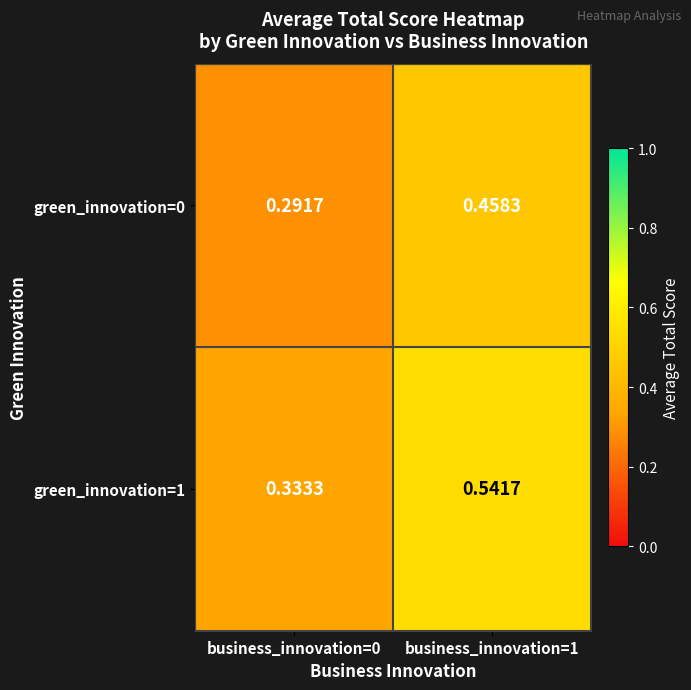

What is the total value across all series at business_innovation=1?

1.0